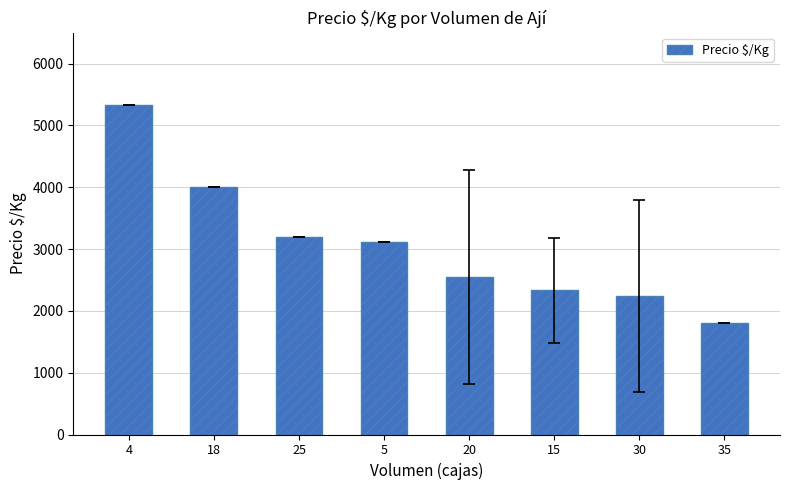

Reading left to right, list all the values displayed in this chart.

4=5333.0	18=4000.0	25=3200.0	5=3120.0	20=2546.7	15=2333.4	30=2240.0	35=1800.0